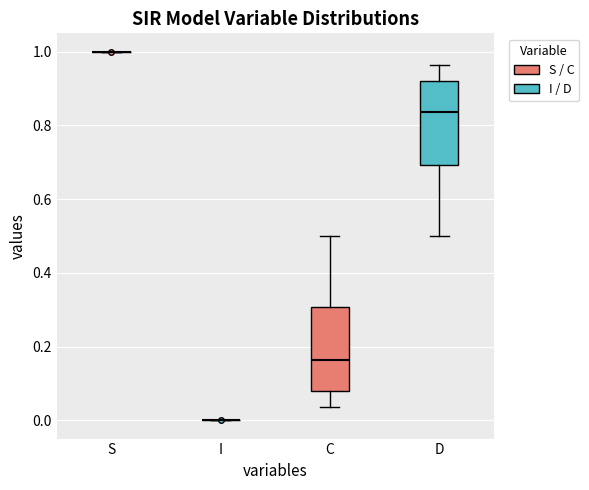

Reading left to right, read every box against the y-axis: the position of its median line, the range the box covers, and the ends of its whiskers. The values are not printed on the chart, so give them approximately, as read against the axis.

S: box collapsed to a line at 1.00, whiskers 1.00 to 1.00
I: box collapsed to a line at 0.00, whiskers 0.00 to 0.00
C: median 0.16, box 0.08 to 0.30, whiskers 0.04 to 0.50
D: median 0.84, box 0.70 to 0.92, whiskers 0.50 to 0.96